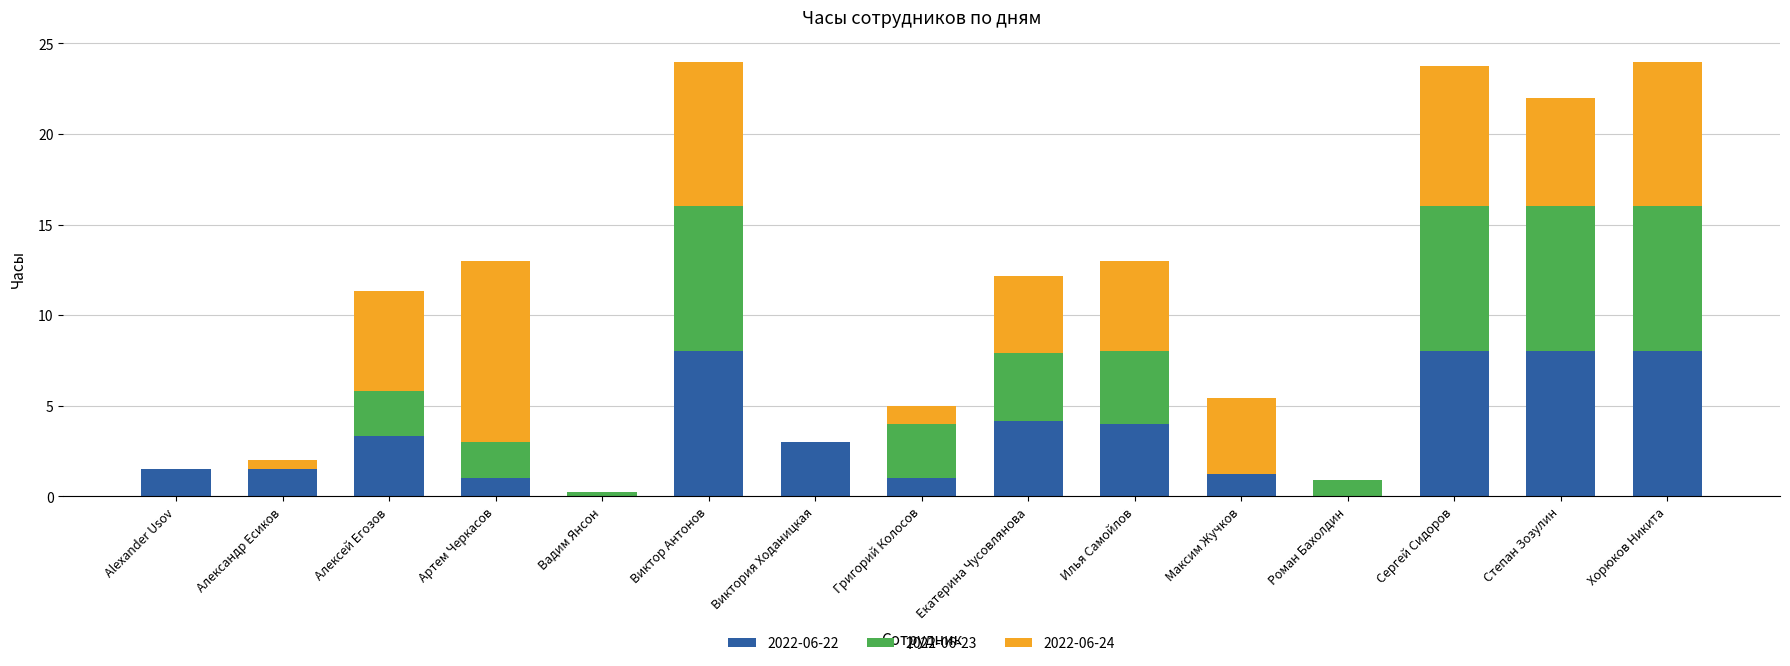

What is the sum of all 2022-06-22 values?

52.8